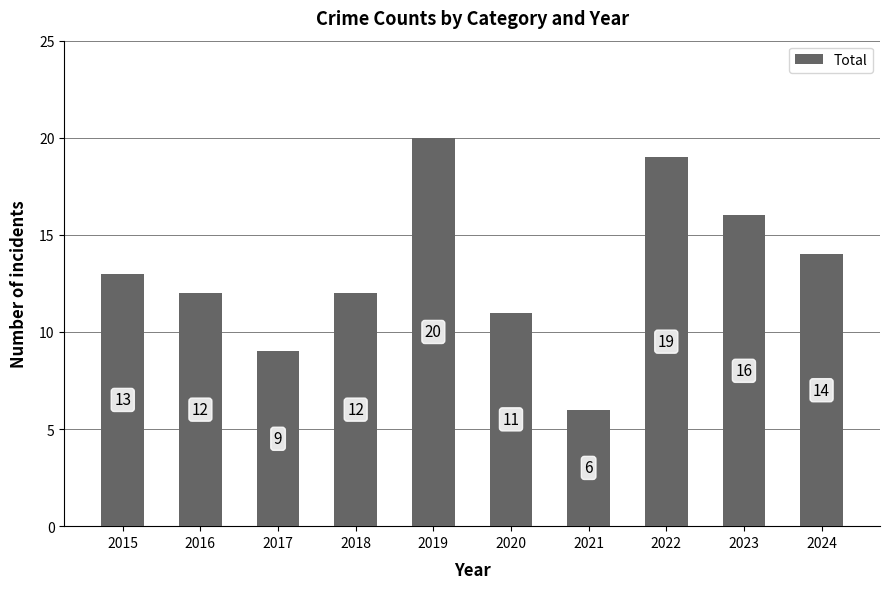

What is the change in value from 2019 to 2024?

-6